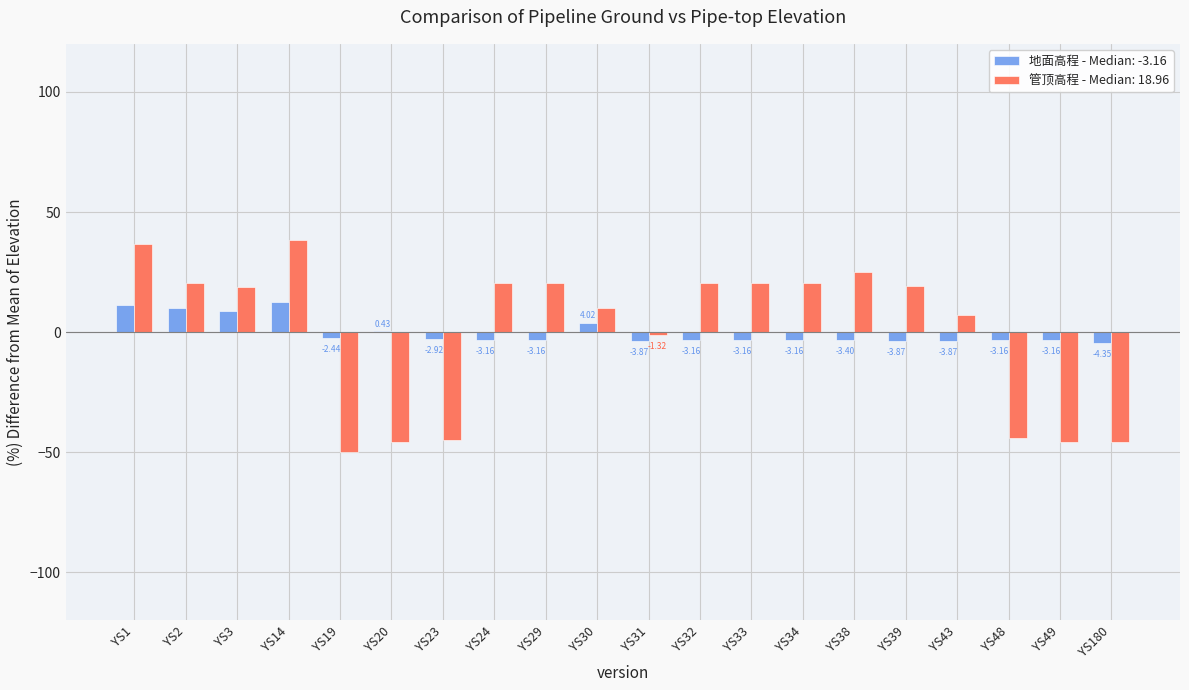

Is the value of 管顶高程 - Median: 18.96 at YS49 greater than the value of 地面高程 - Median: -3.16 at YS20?

No